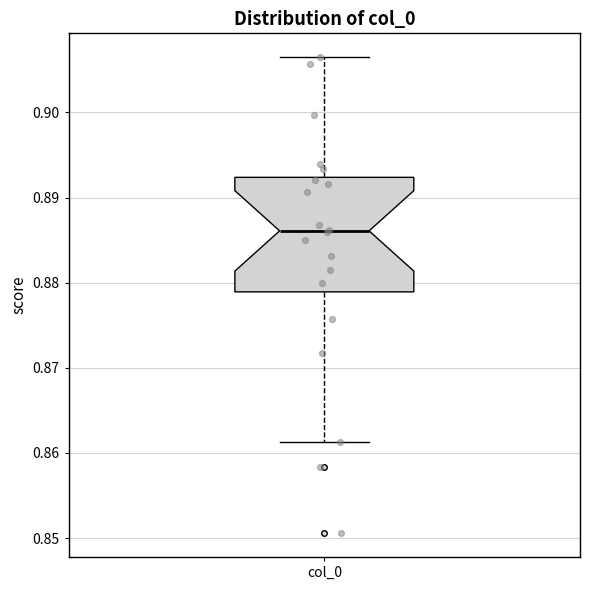

Transcribe this box plot: give where the median line is, the range the box spans, and where the two whiskers end, as read against the y-axis. The values are not printed on the chart, so give them approximately, as read against the axis.

median 0.886, box 0.879 to 0.892, whiskers 0.861 to 0.906